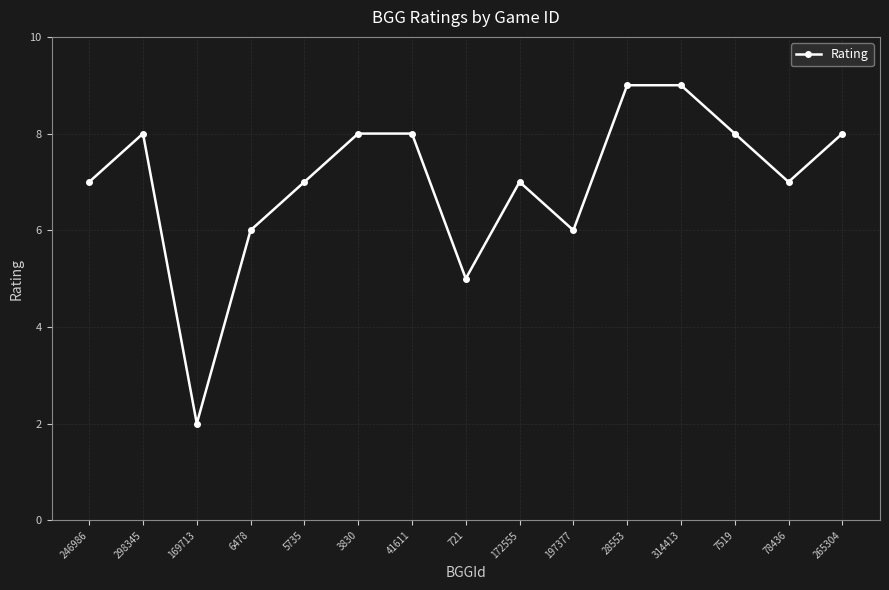

What is the change in value from 197377 to 28553?

+3